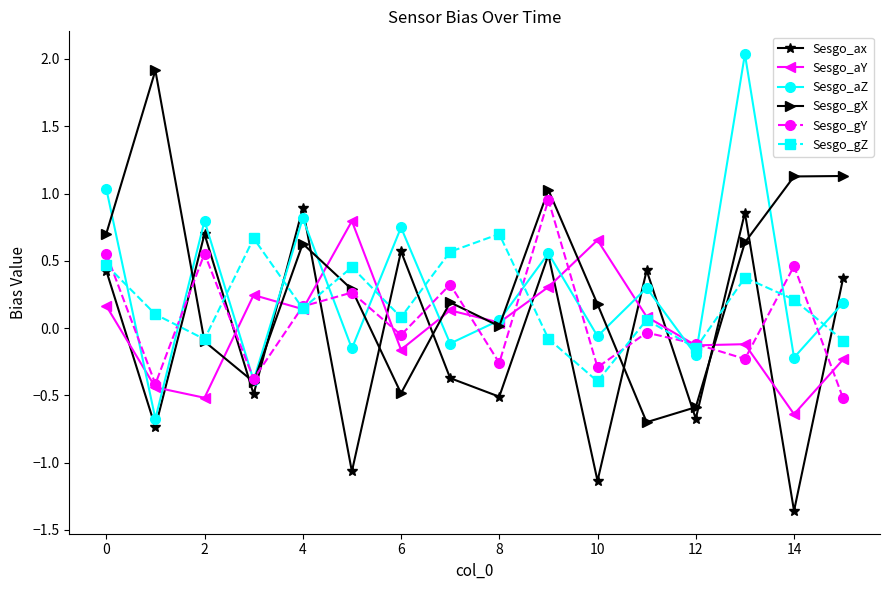

What is the highest value of the Sesgo_gX series?

1.9